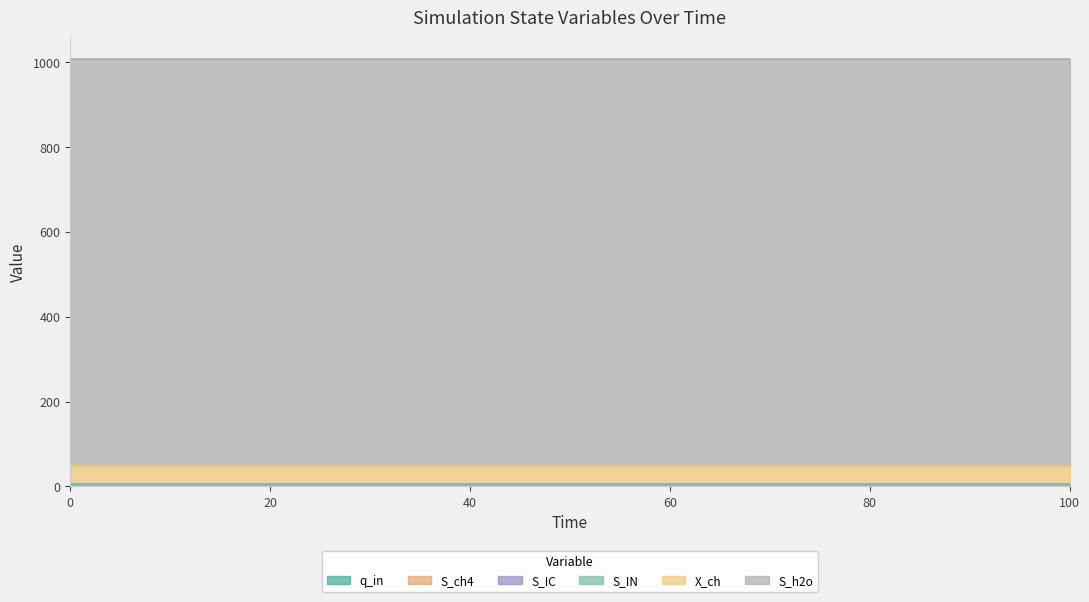

True or false: q_in has more than 0 points higher than both neighbors.

False